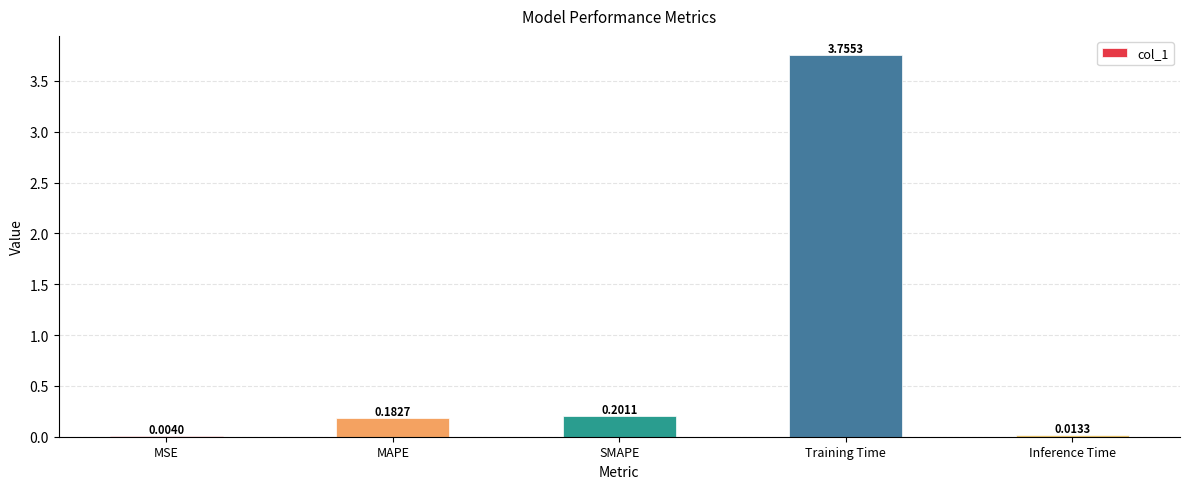

What is the sum of all values?

4.2